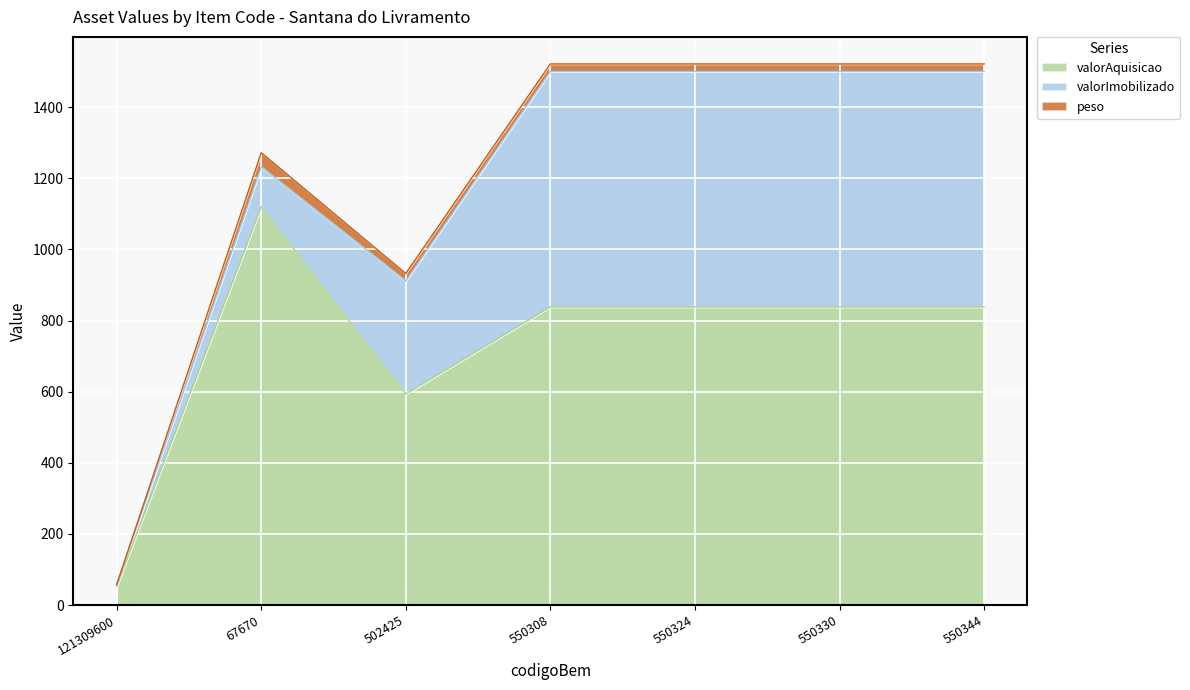

What is the difference between the highest and lowest values at 550344?

817.2